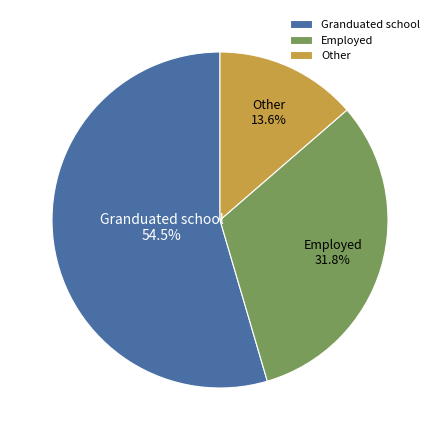

How much of the chart is everything except Other?

86.4%